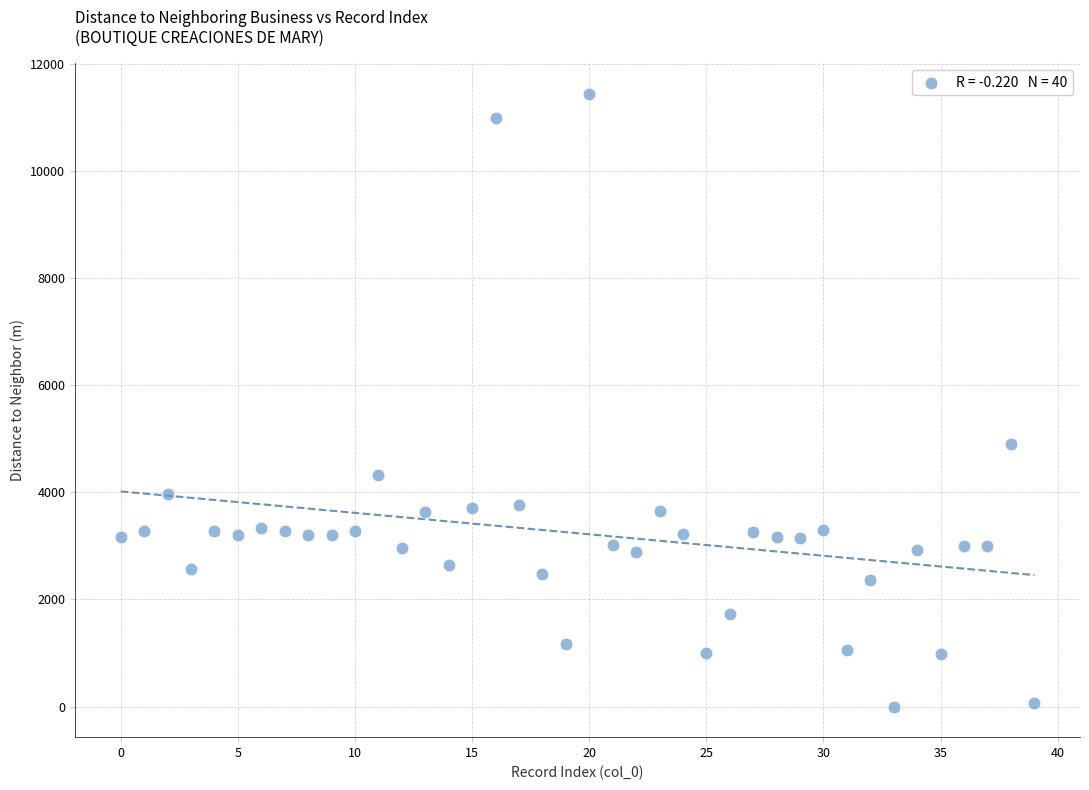

What Y value in the scatter plot is closest to 5721?

4911.9